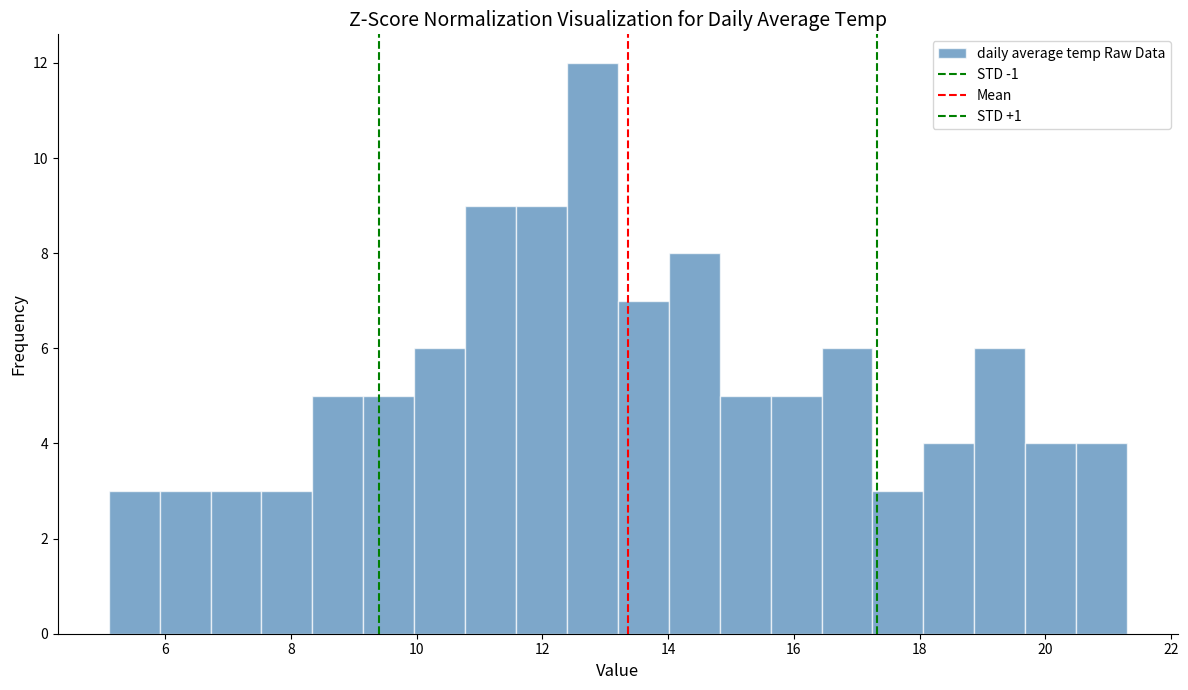

Reading left to right, transcribe this chart: for each bar, give the range it covers on the x-axis and its height. Neither the bar edges nor the heights are printed on the chart, so give them approximately, as read against the axes.

5.2 to 6.0: 3
6.0 to 6.8: 3
6.8 to 7.6: 3
7.6 to 8.4: 3
8.4 to 9.2: 5
9.2 to 10.0: 5
10.0 to 10.8: 6
10.8 to 11.6: 9
11.6 to 12.4: 9
12.4 to 13.2: 12
13.2 to 14.0: 7
14.0 to 14.8: 8
14.8 to 15.6: 5
15.6 to 16.4: 5
16.4 to 17.2: 6
17.2 to 18.0: 3
18.0 to 18.8: 4
18.8 to 19.6: 6
19.6 to 20.4: 4
20.4 to 21.4: 4